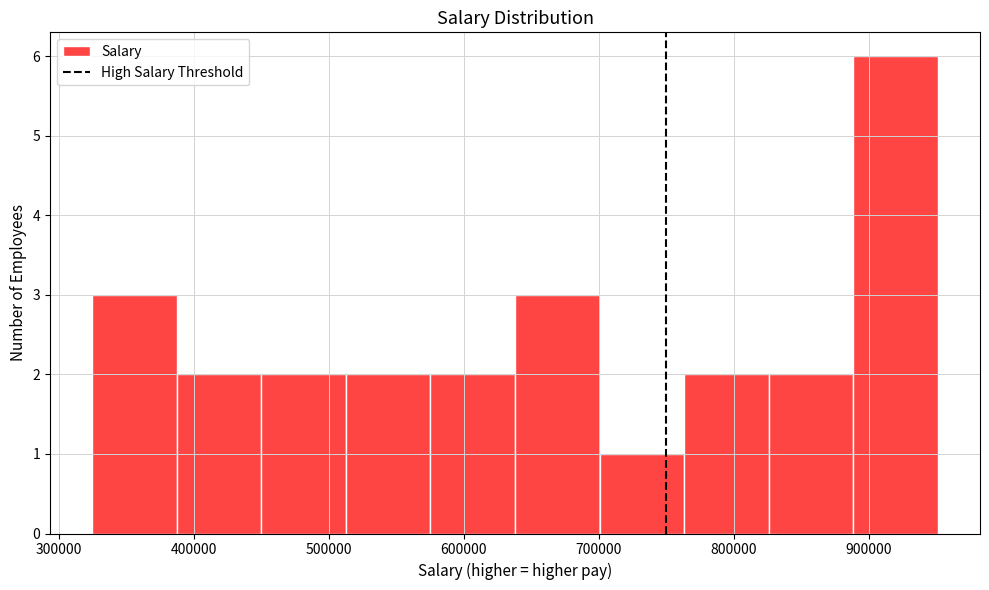

Reading left to right, list every bar in this chart as the range it spans on the x-axis followed by its height. Neither the bar edges nor the heights are printed on the chart, so give them approximately, as read against the axes.

330000 to 390000: 3
390000 to 450000: 2
450000 to 510000: 2
510000 to 580000: 2
580000 to 640000: 2
640000 to 700000: 3
700000 to 760000: 1
760000 to 830000: 2
830000 to 890000: 2
890000 to 950000: 6